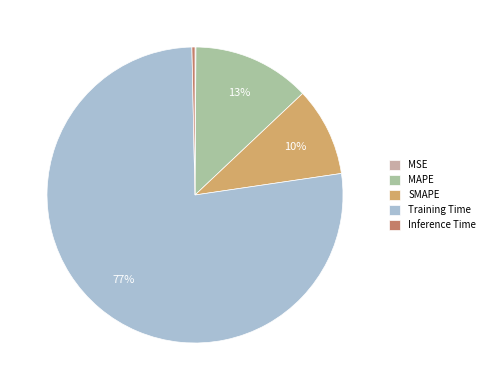

What percentage is the SMAPE slice, to the nearest percent?

10%